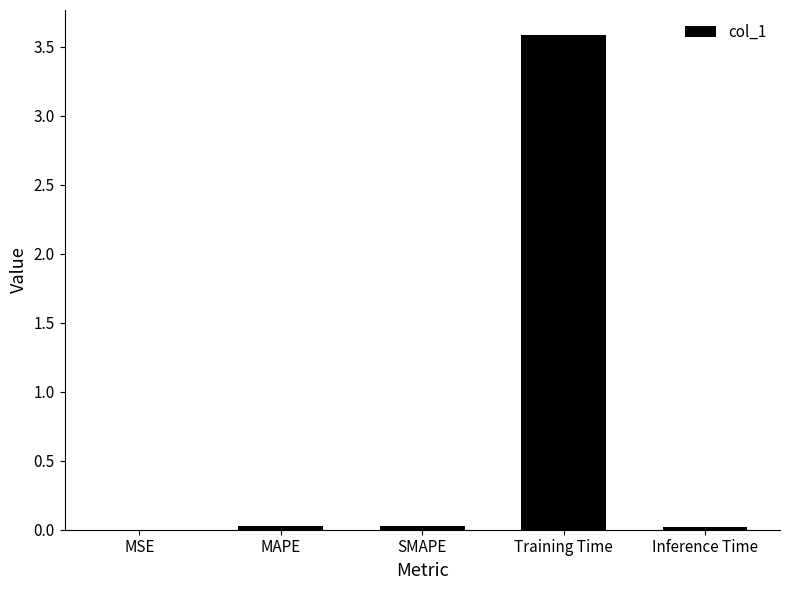

Which has a higher value, MAPE or Training Time?

Training Time